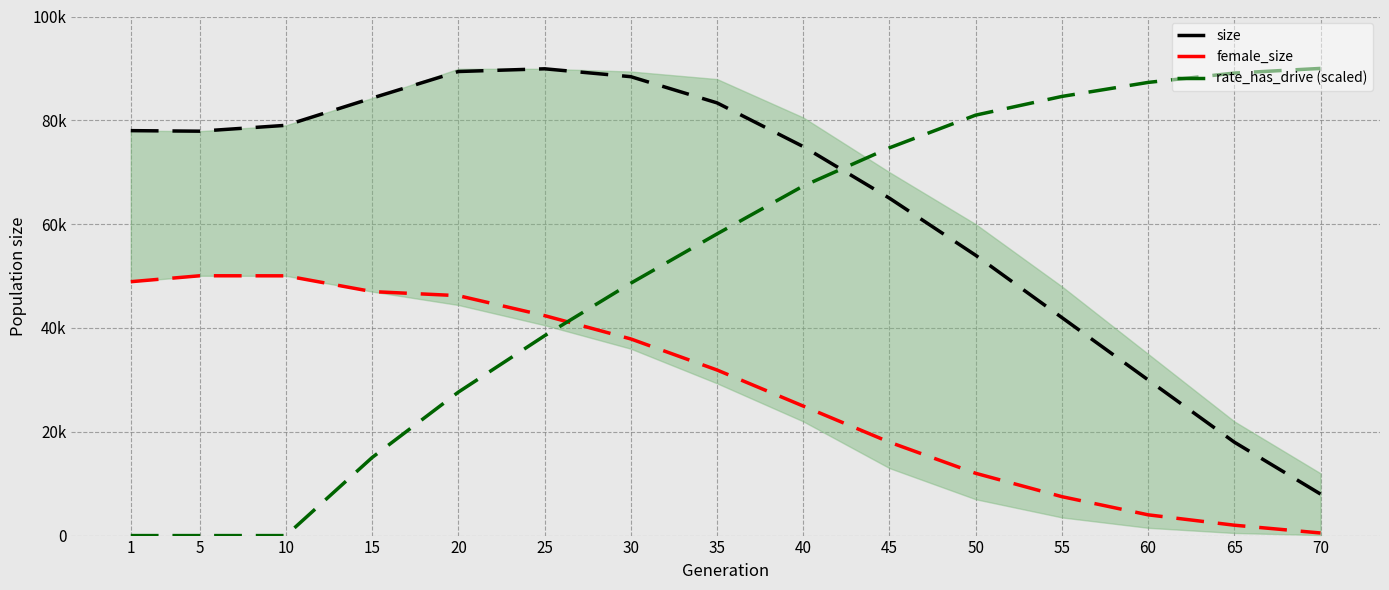

Reading left to right, what are all the values shown in this chart?

size: 1=78011.0	5=77906.0	10=79037.0	15=84287.0	20=89401.0	25=89924.0	30=88406.0	35=83361.0	40=74943.0	45=65000.0	50=54000.0	55=42000.0	60=30000.0	65=18000.0	70=8000.0
female_size: 1=48910.0	5=50053.0	10=50042.0	15=47005.0	20=46219.0	25=42376.0	30=37882.0	35=31899.0	40=24950.0	45=18000.0	50=12000.0	55=7500.0	60=4000.0	65=2000.0	70=500.0
rate_has_drive (scaled): 1=0.0	5=0.0	10=0.0	15=15047.8	20=27642.0	25=38502.8	30=48621.3	35=58116.8	40=67347.1	45=74700.0	50=81000.0	55=84600.0	60=87300.0	65=89100.0	70=90000.0